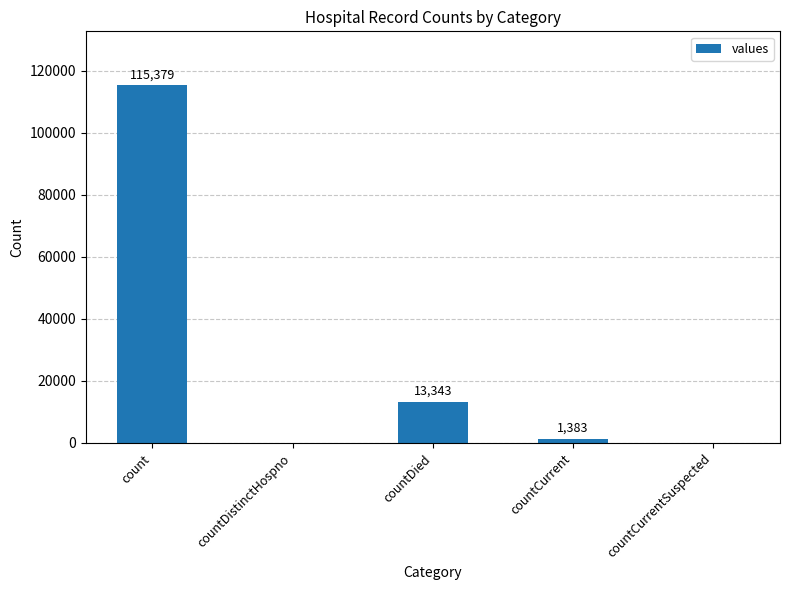

What is the sum of the values at countDied and countDistinctHospno?

13343